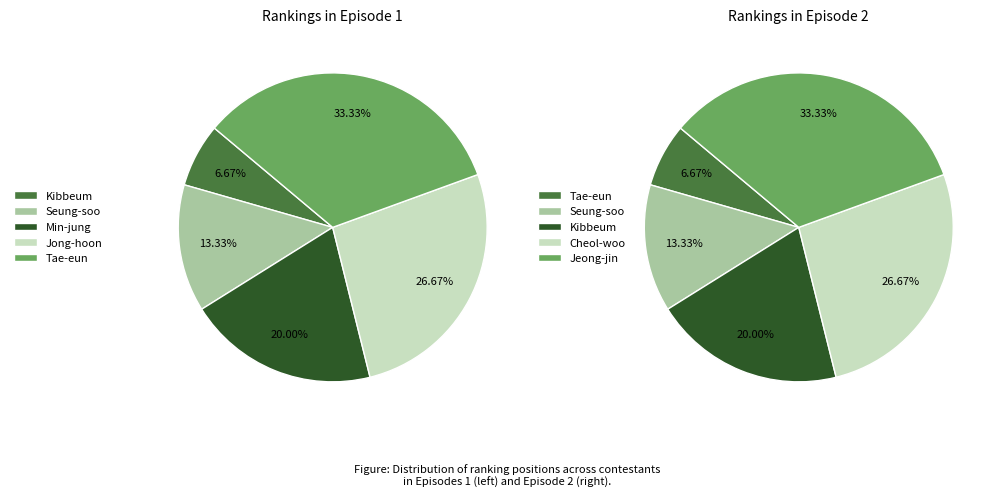

What is the smallest slice in the pie chart?

Kibbeum